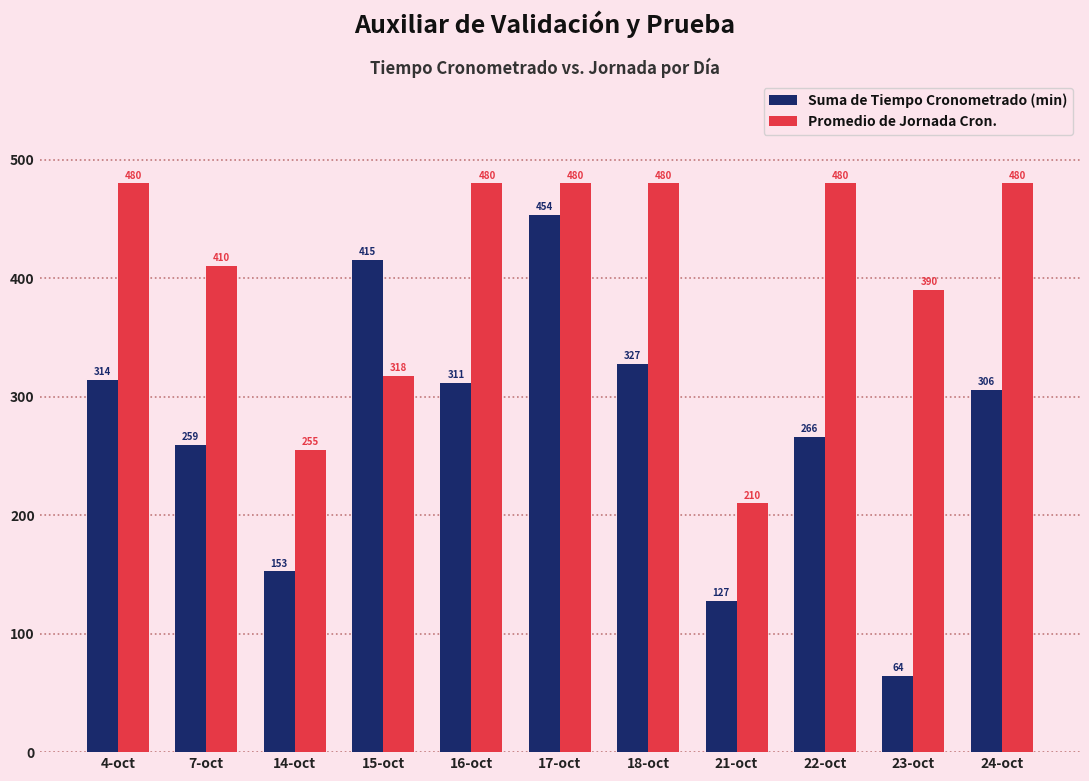

How many groups of bars are there?

11